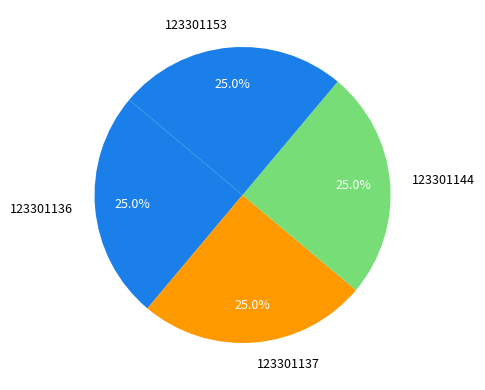

Approximately how many times larger is the value at 123301136 compared to 123301137?

1.0